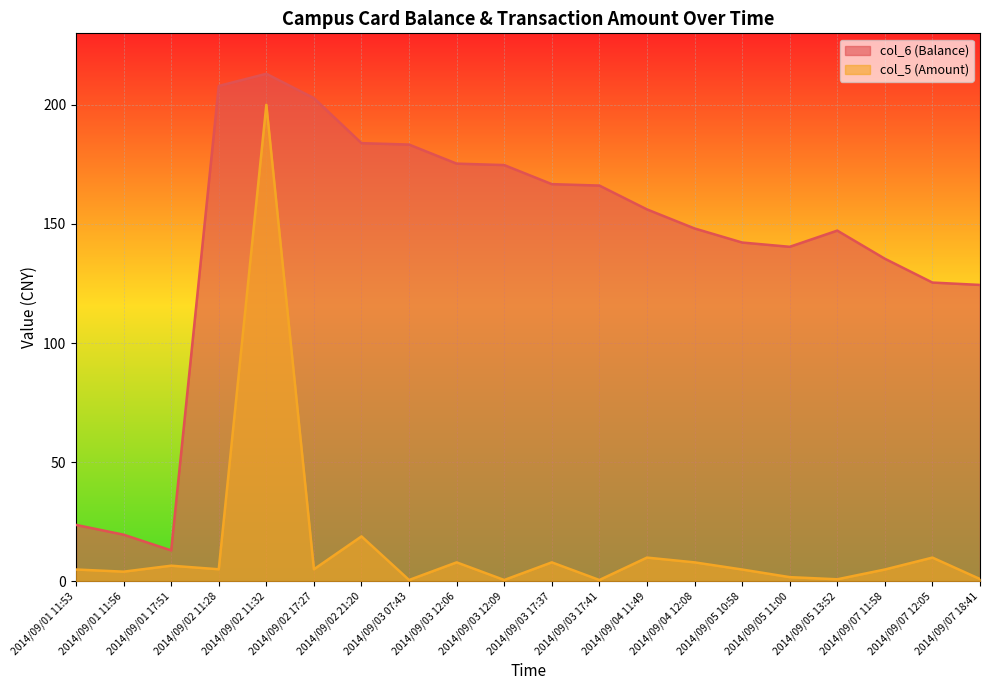

Where does the col_6 (Balance) series first go above 156?

2014/09/02 11:28